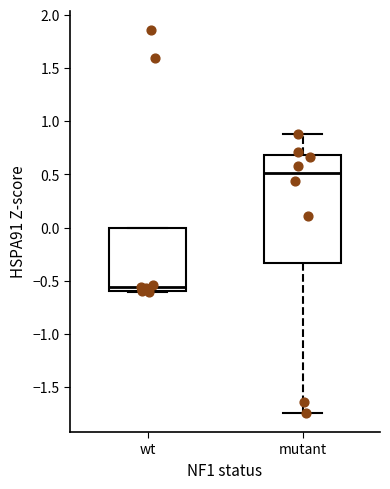

Comparing the boxes themselves (not the whiskers), which one is the tallest?

mutant